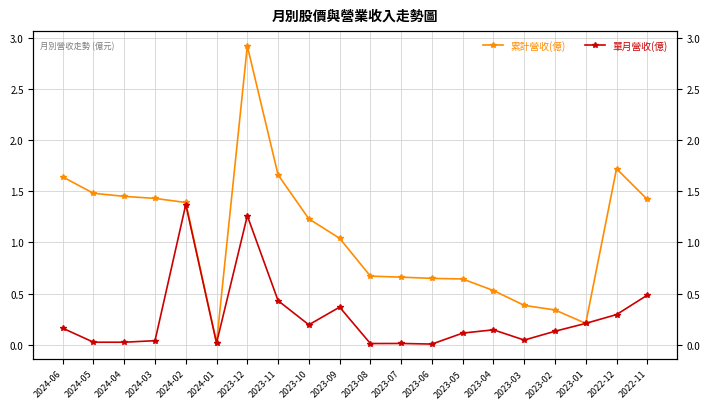

True or false: 單月營收(億) has a value of 0.0 at 2023-06.

True